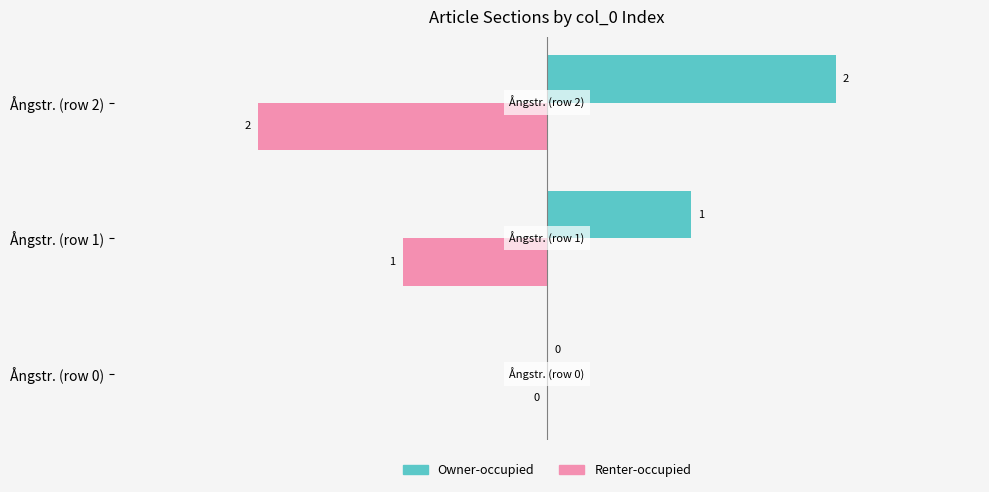

Where is Renter-occupied nearest to the value -1?

Ångstr. (row 1)